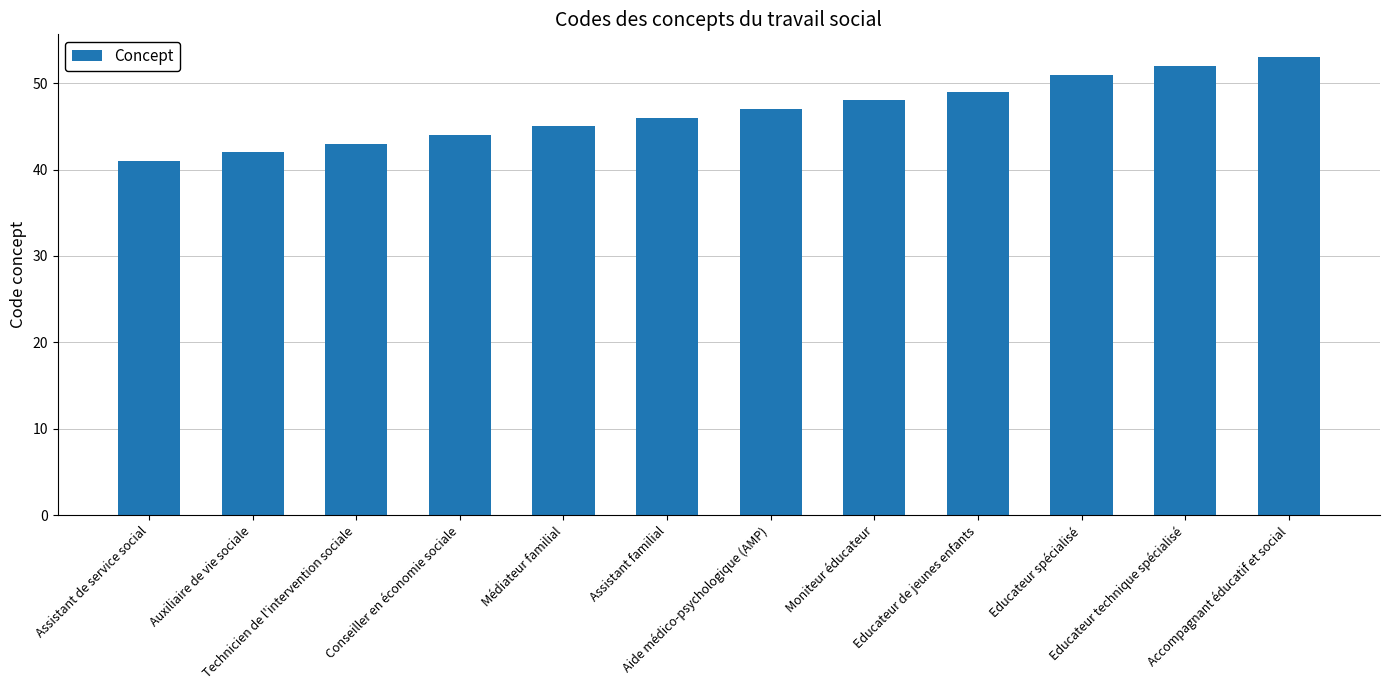

The value at Educateur spécialisé is 90. True or false?

False